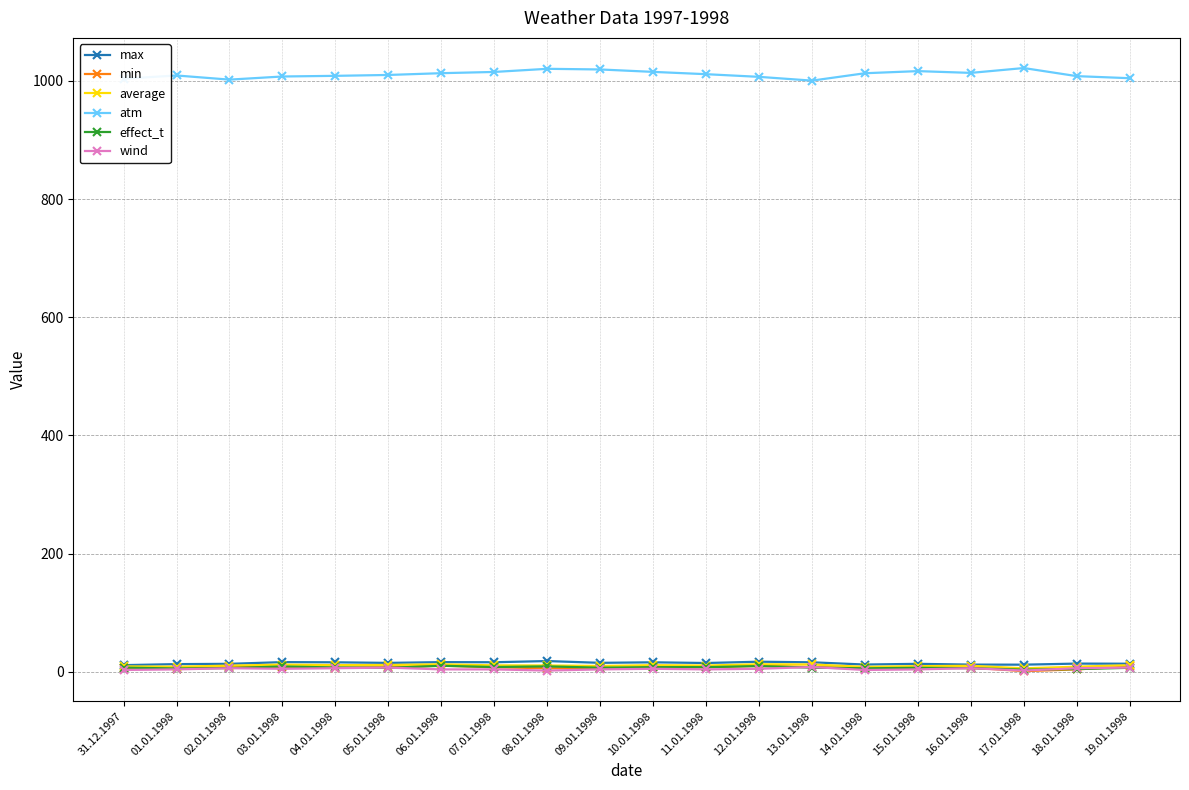

True or false: effect_t and atm intersect in this chart.

False